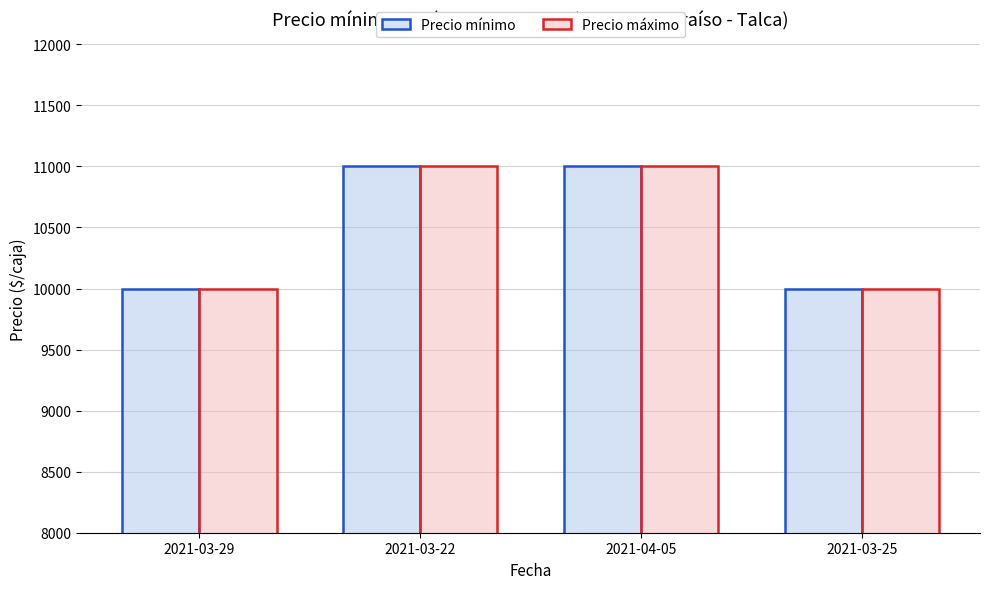

Reading right to left, what are all the values shown in this chart?

Precio mínimo: 2021-03-25=10000	2021-04-05=11000	2021-03-22=11000	2021-03-29=10000
Precio máximo: 2021-03-25=10000	2021-04-05=11000	2021-03-22=11000	2021-03-29=10000